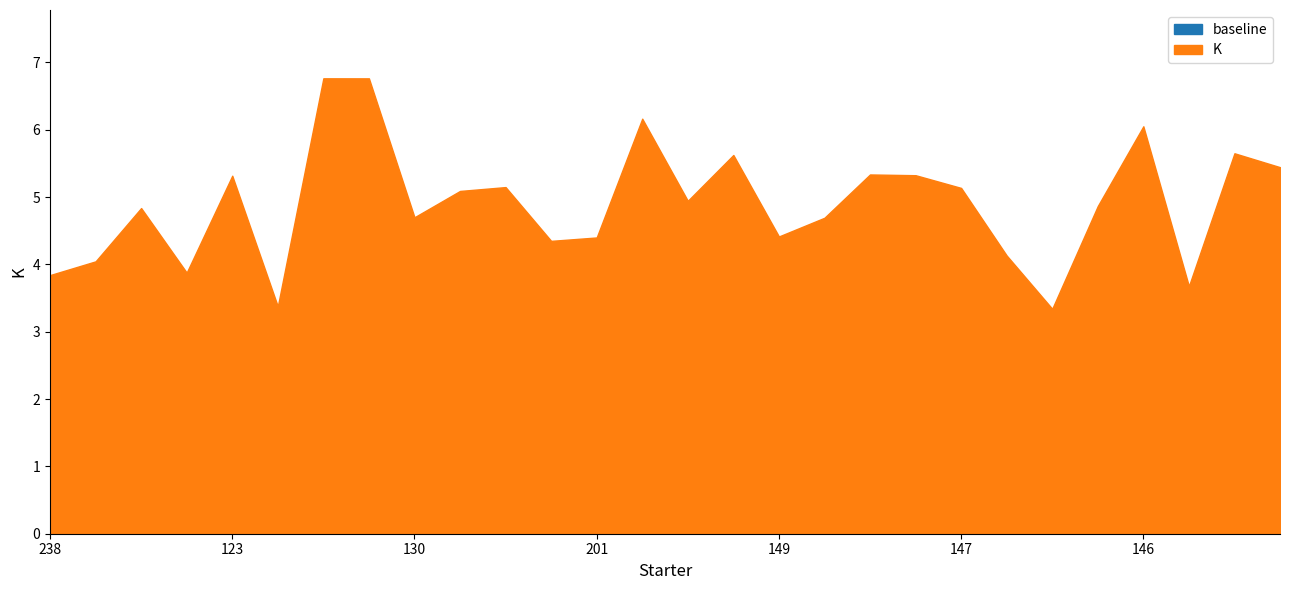

Reading right to left, transcribe all the data shown in this chart.

527=5.4	117=5.7	171=3.7	146=6.1	157=4.9	522=3.3	156=4.1	147=5.1	126=5.3	151=5.3	109=4.7	149=4.4	135=5.6	195=4.9	128=6.2	201=4.4	216=4.3	150=5.1	138=5.1	130=4.7	143=6.8	133=6.8	505=3.4	123=5.3	136=3.9	154=4.8	169=4.0	238=3.8